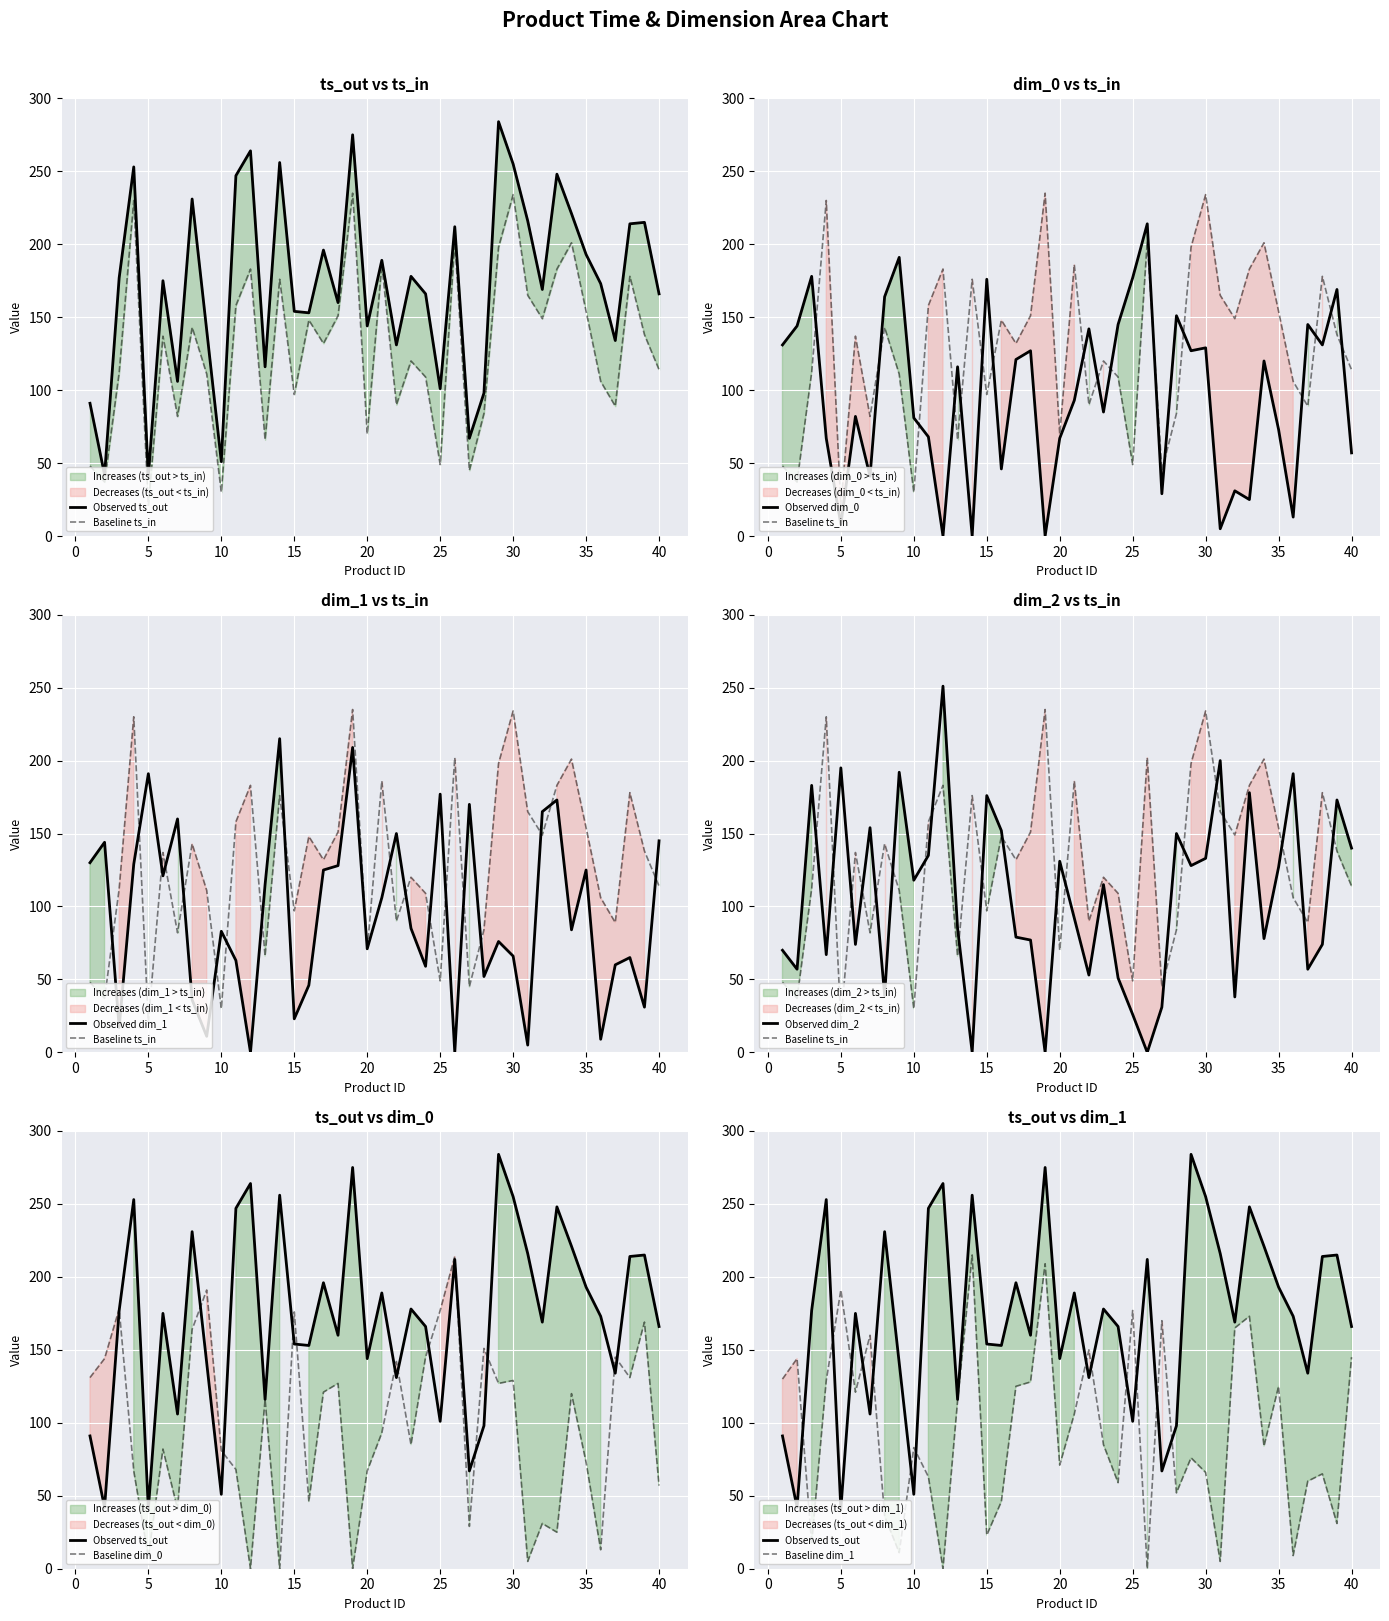

At which label does dim_0 reach its minimum?

12